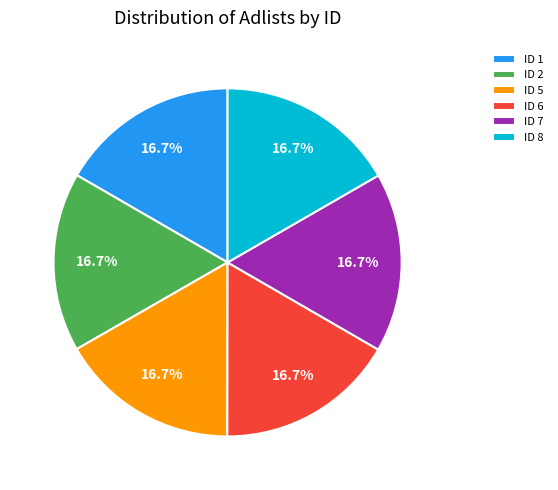

What is the ratio of the value at ID 6 to the value at ID 1?

1.0